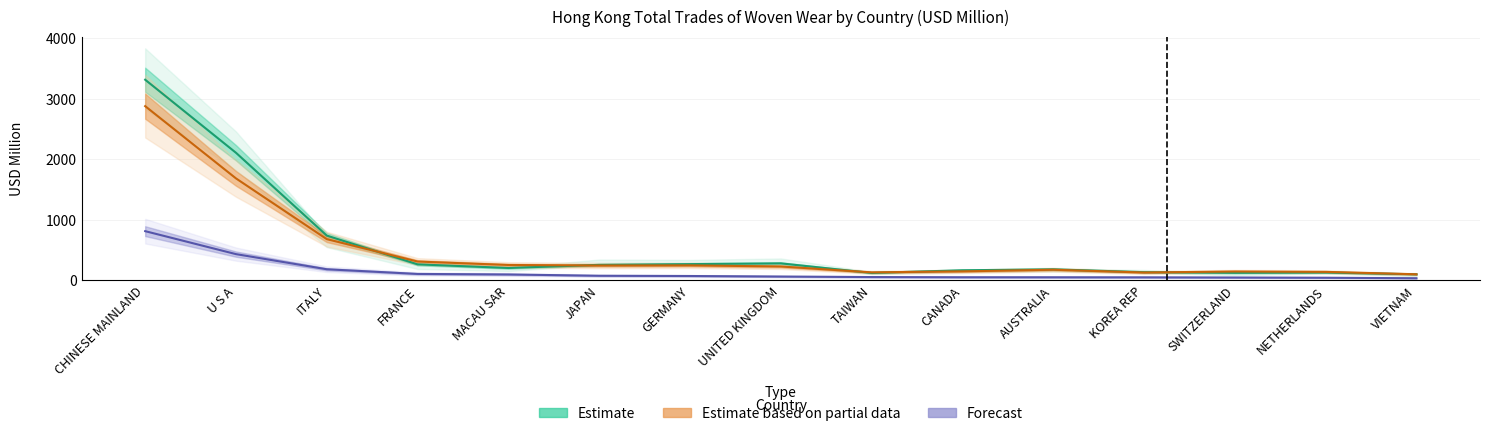

Reading right to left, transcribe all the data shown in this chart.

Estimate: 101.5	130.5	125.7	136.6	183.6	167.7	123.8	282.2	269.6	257.6	206.0	265.6	741.4	2110.4	3318.3
Estimate based on partial data: 101.6	141.5	147.7	131.0	177.2	150.2	133.3	230.6	248.9	246.7	255.5	312.4	682.6	1686.9	2881.3
Forecast: 36.3	44.4	48.0	51.1	52.1	52.6	55.7	64.4	73.1	77.4	98.7	107.5	184.7	434.9	814.6